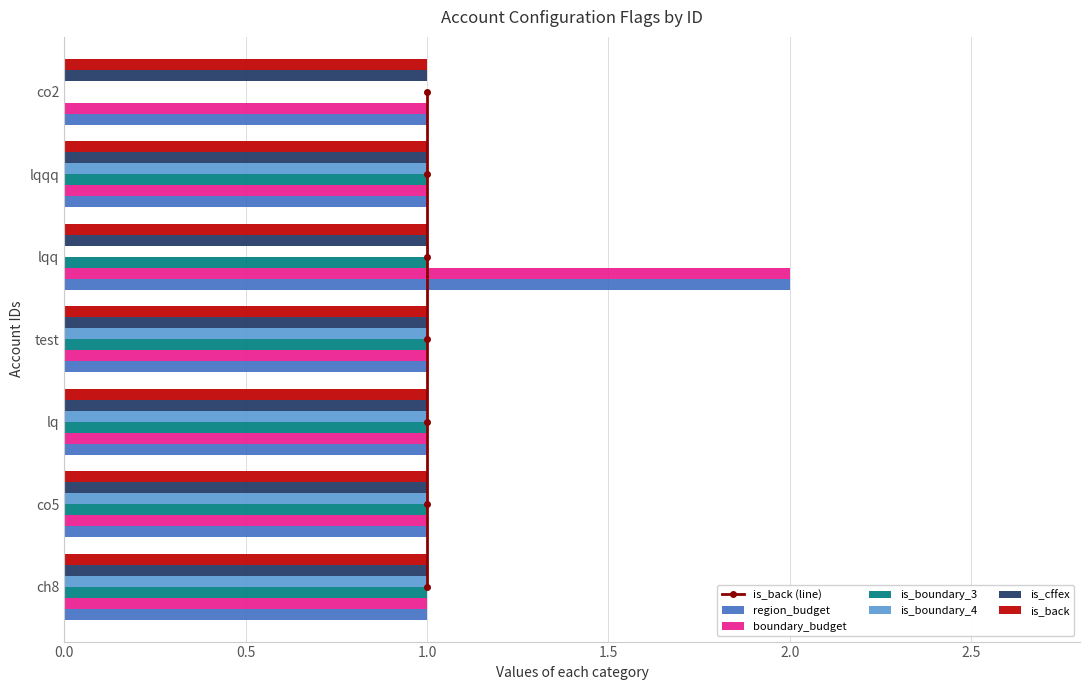

The is_cffex series shows 0 at lqq. True or false?

False